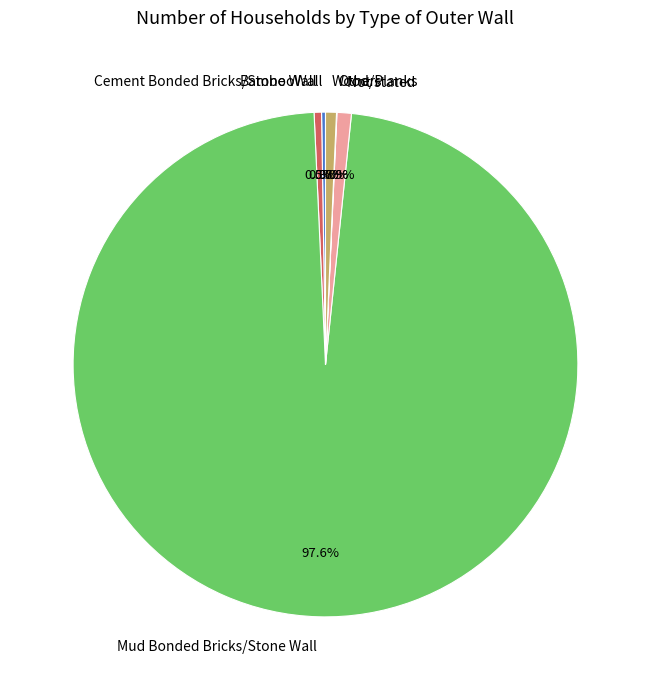

Which has a higher value, Cement Bonded Bricks/Stone Wall or Mud Bonded Bricks/Stone Wall?

Mud Bonded Bricks/Stone Wall